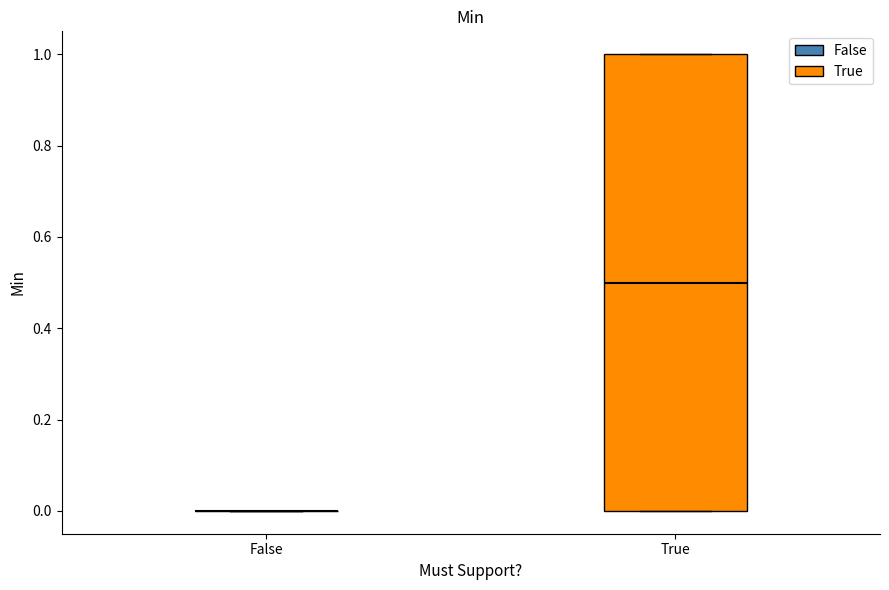

Where is the upper edge of the box for True on the y-axis? The values are not printed on the chart, so give them approximately, as read against the axis.

1.0